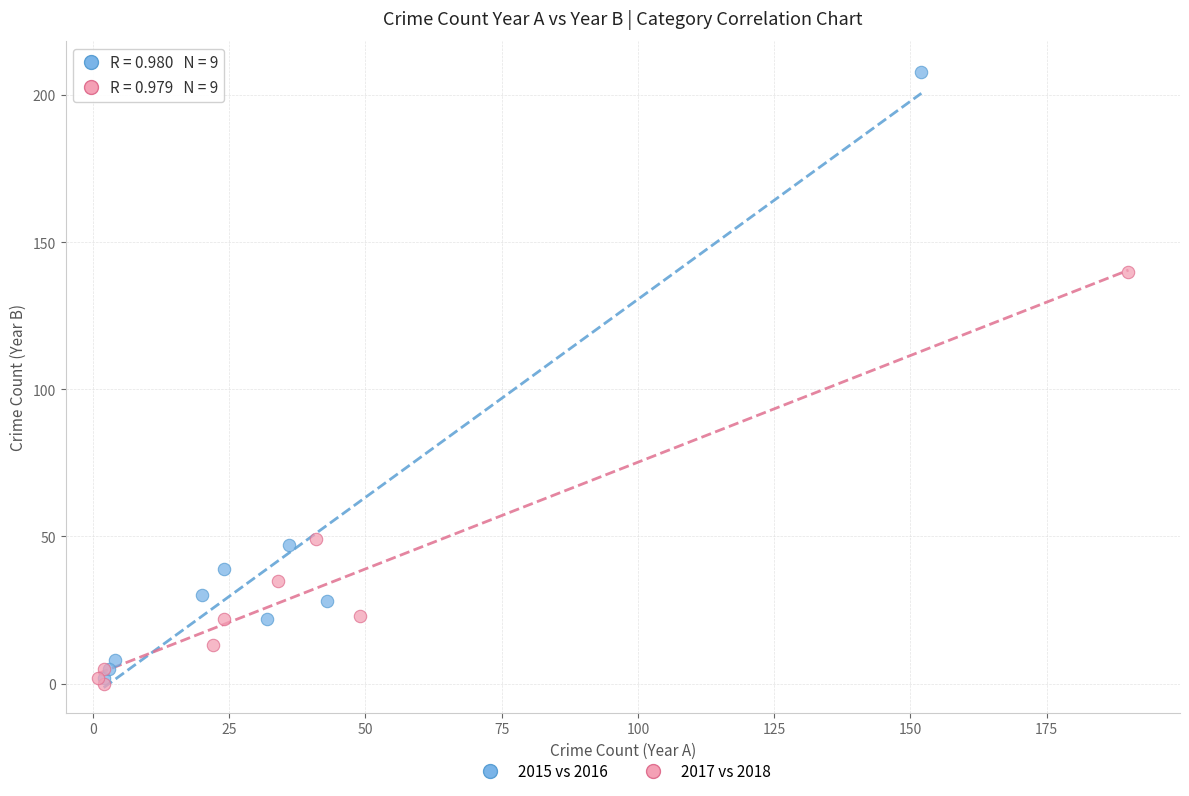

Which series reaches the maximum Y coordinate?

2015 vs 2016